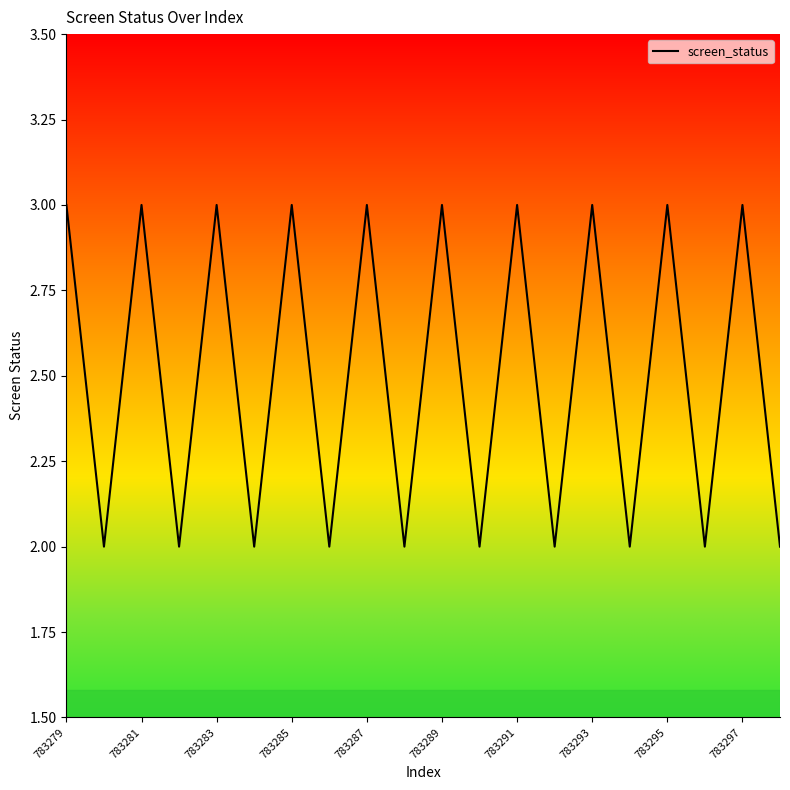

What is the greatest value displayed?

3